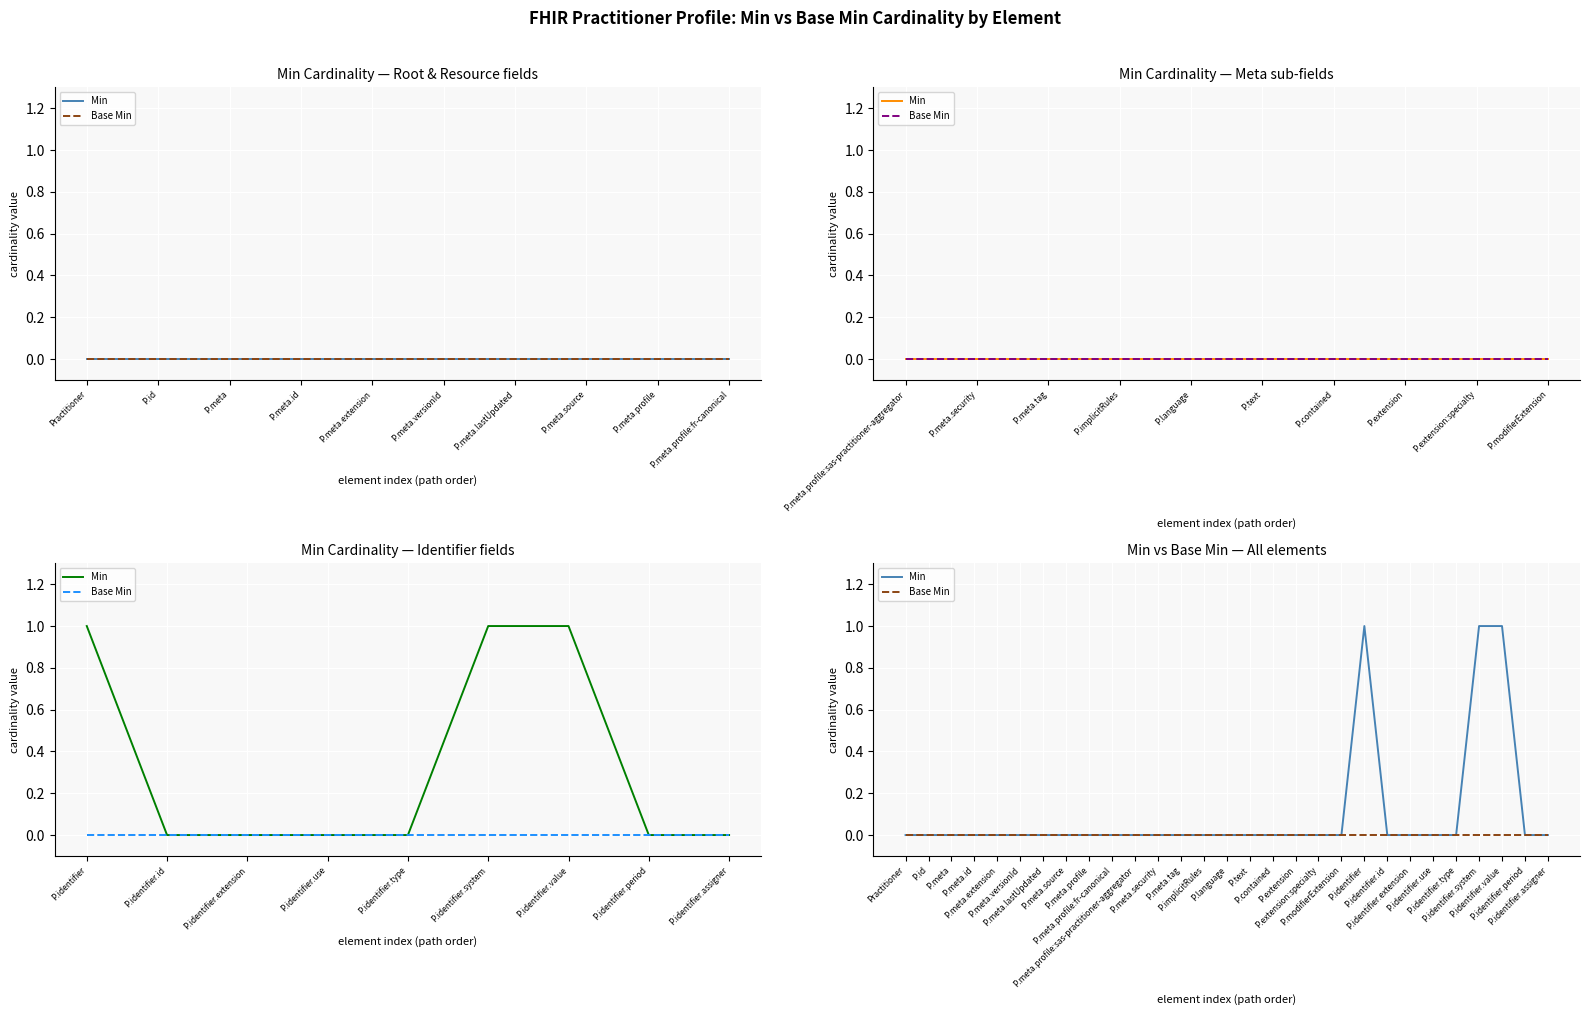

The value of Min at P.meta.versionId is 0. True or false?

True